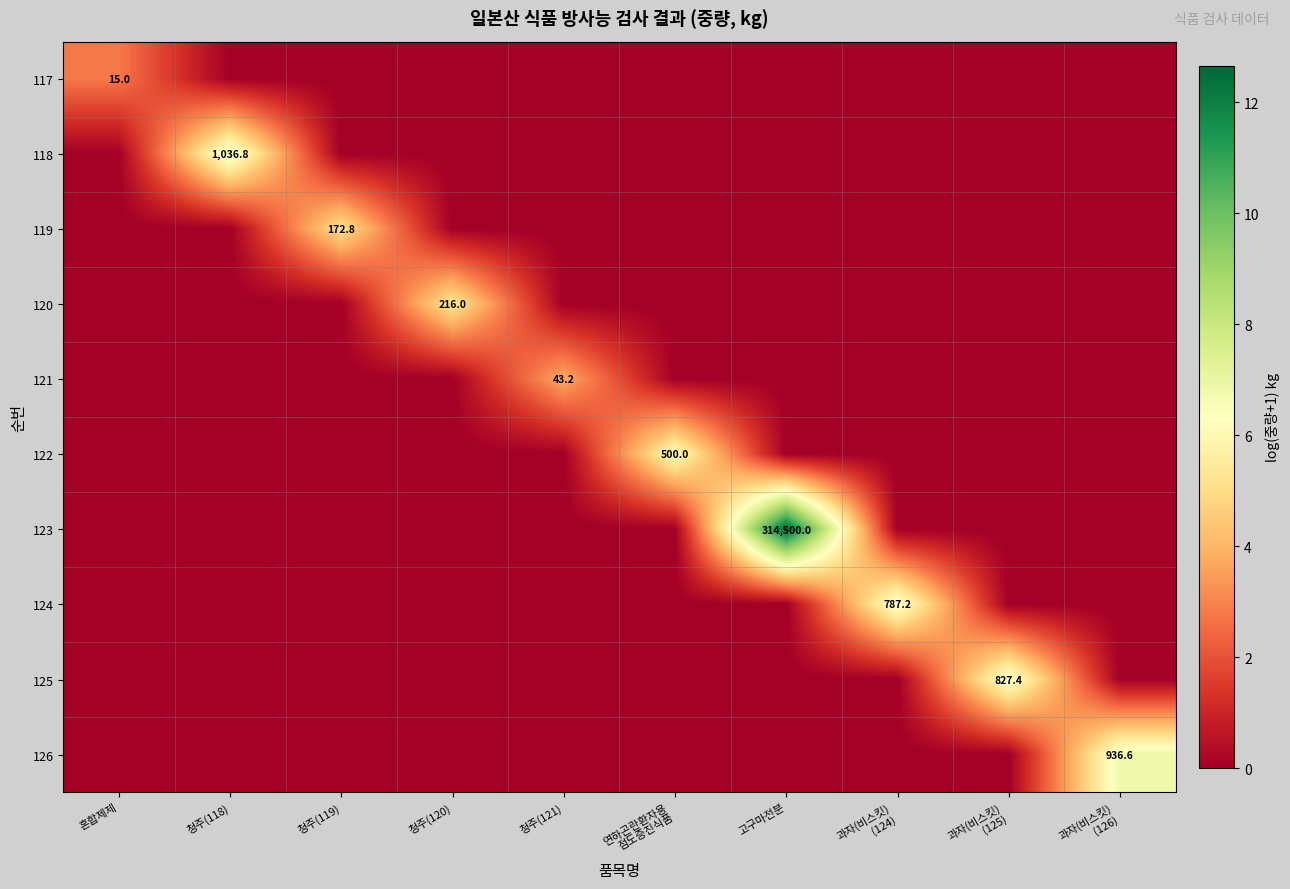

At which label does 120 reach its peak?

청주(120)